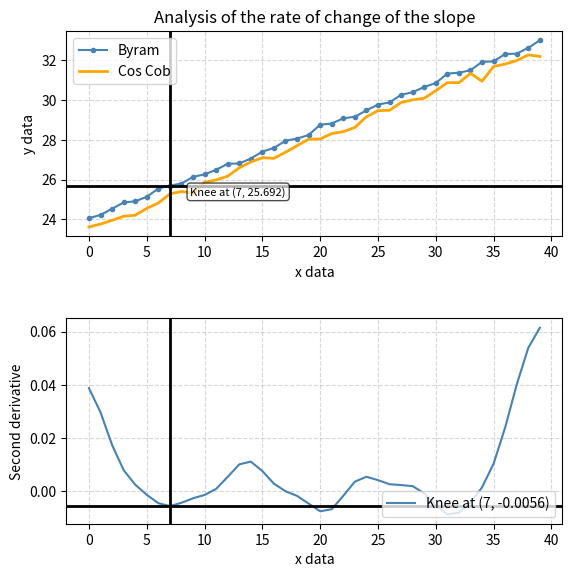

True or false: Byram 2nd deriv and Cos Cob intersect in this chart.

False